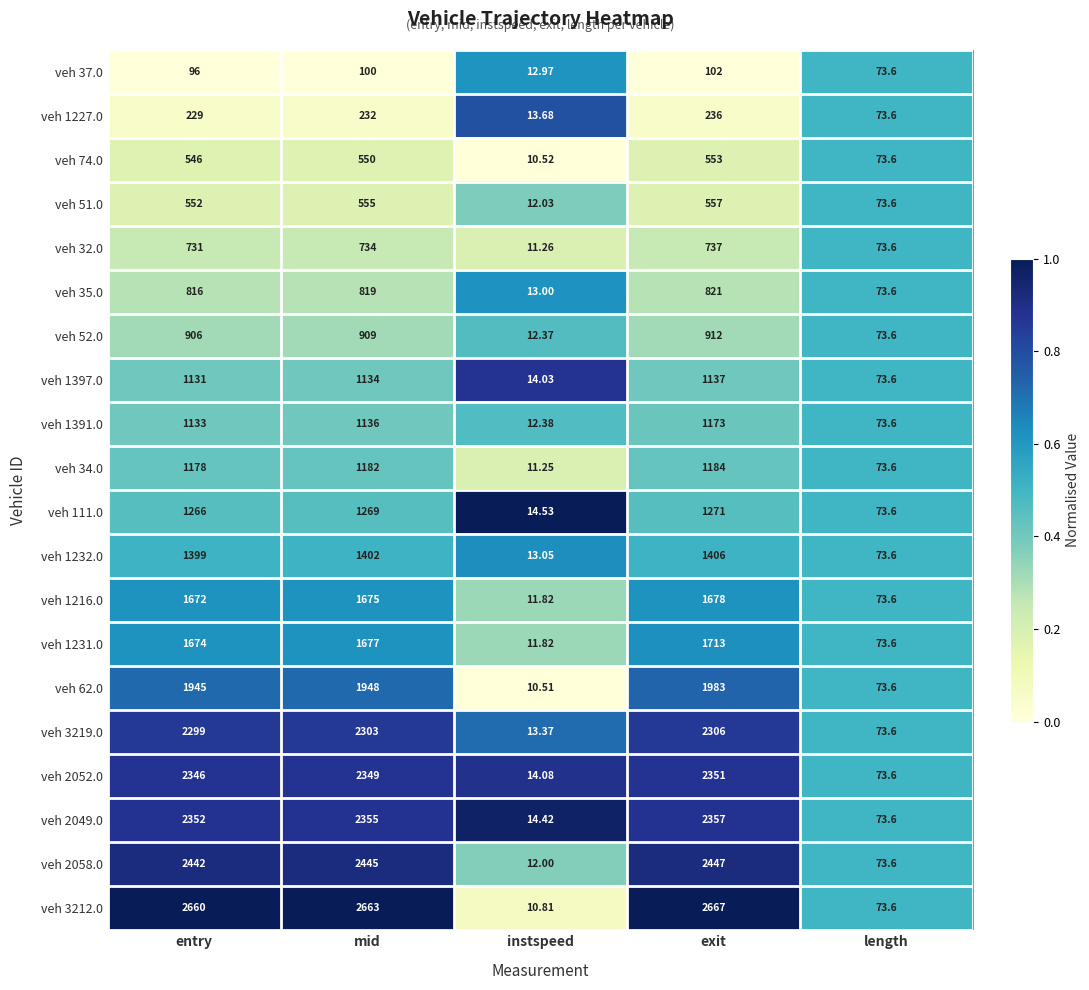

At which category is the sum across all series the highest?

exit